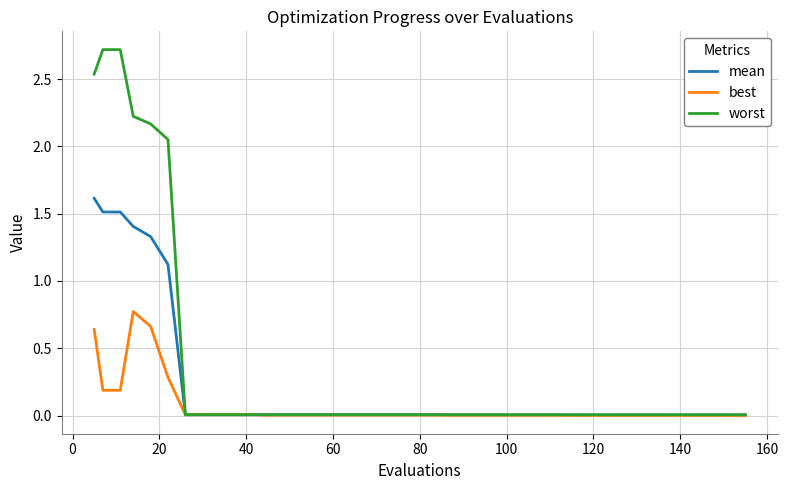

List the series in order of their peak value, lowest first.

best, mean, worst